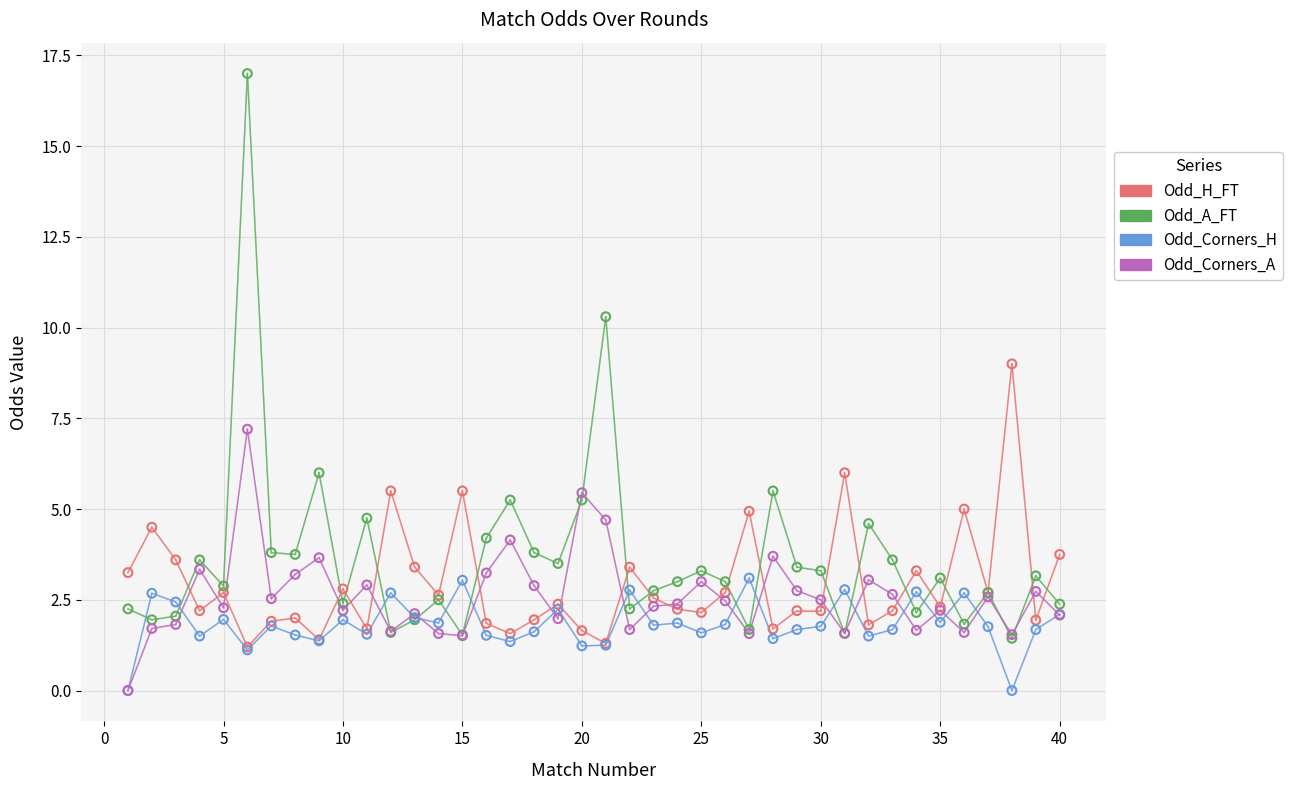

Which series has the largest range (max minus min)?

Odd_A_FT